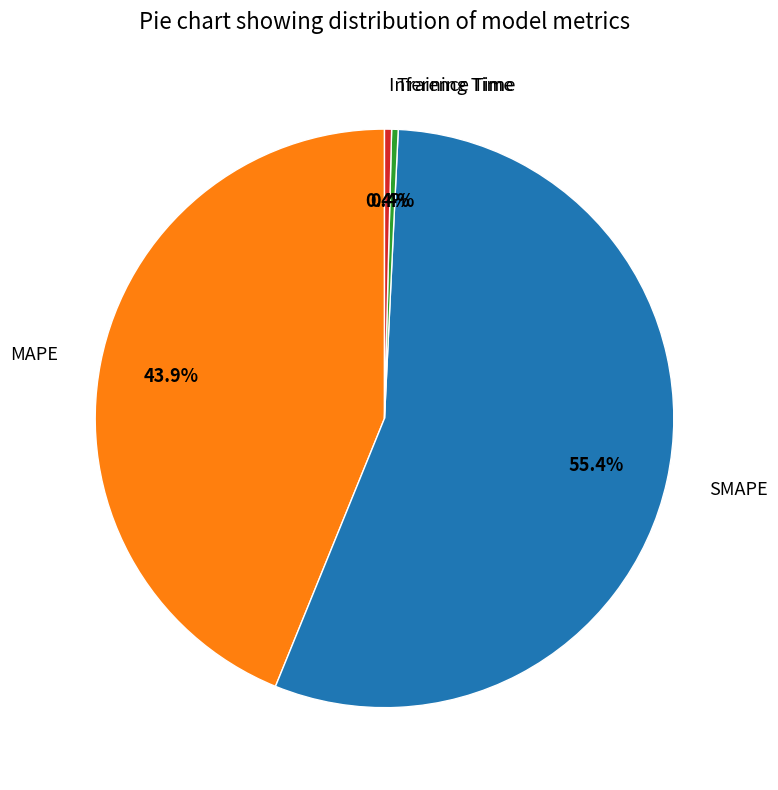

Which category has the biggest portion of the pie?

SMAPE